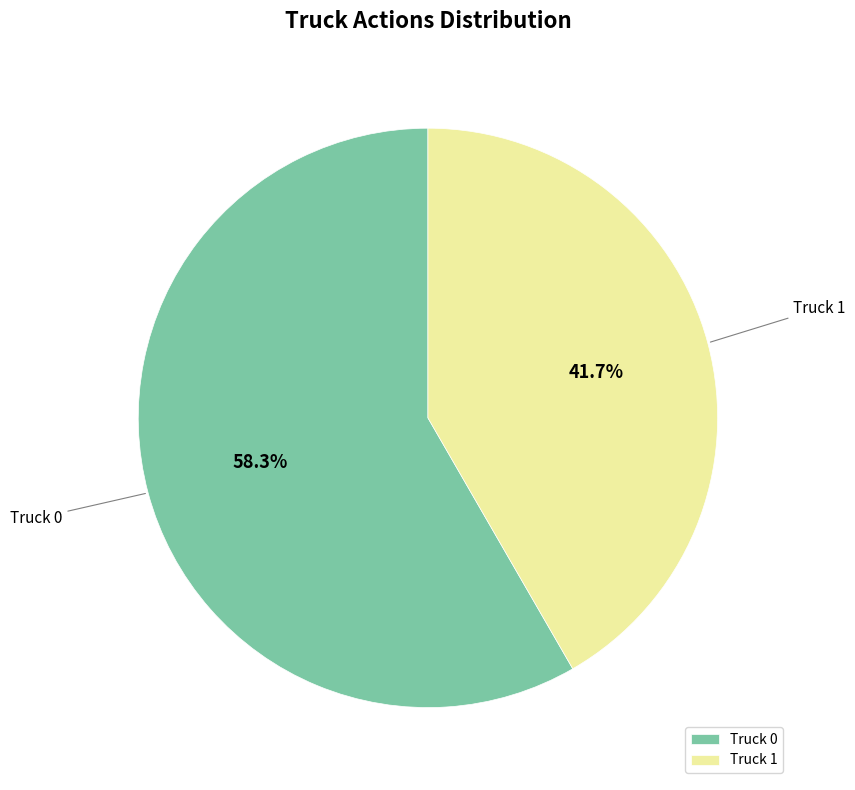

What is the largest slice in the pie chart?

Truck 0